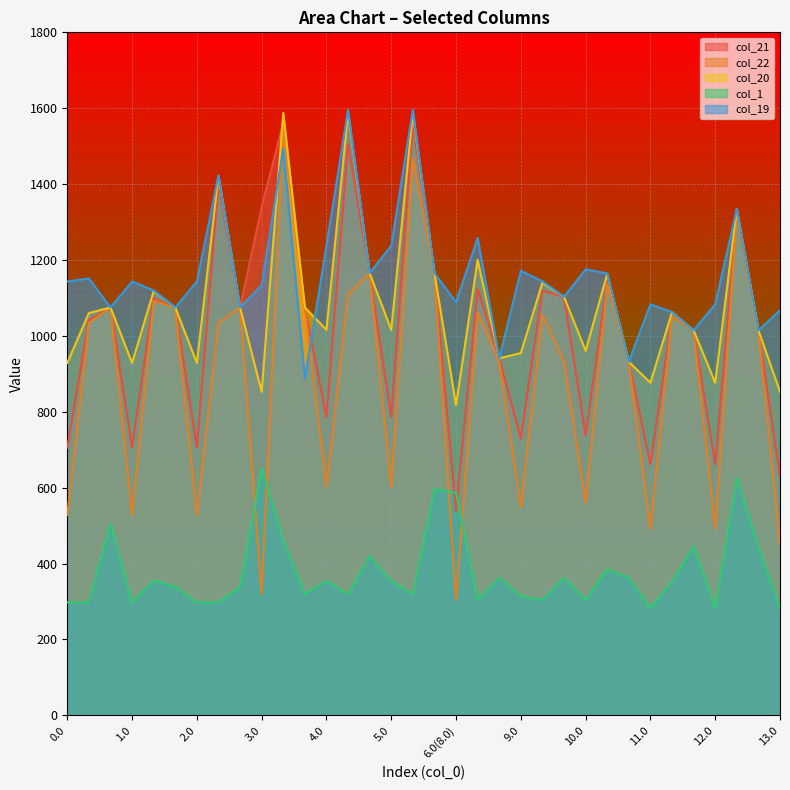

How many lines are shown in the chart?

5